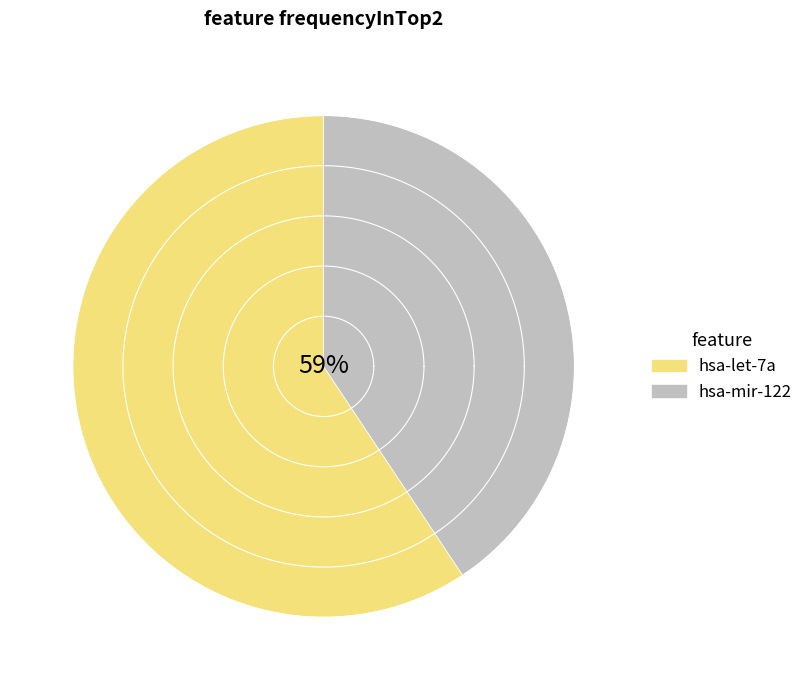

To the nearest percent, what is the difference between the largest and smallest slice percentages?

19%